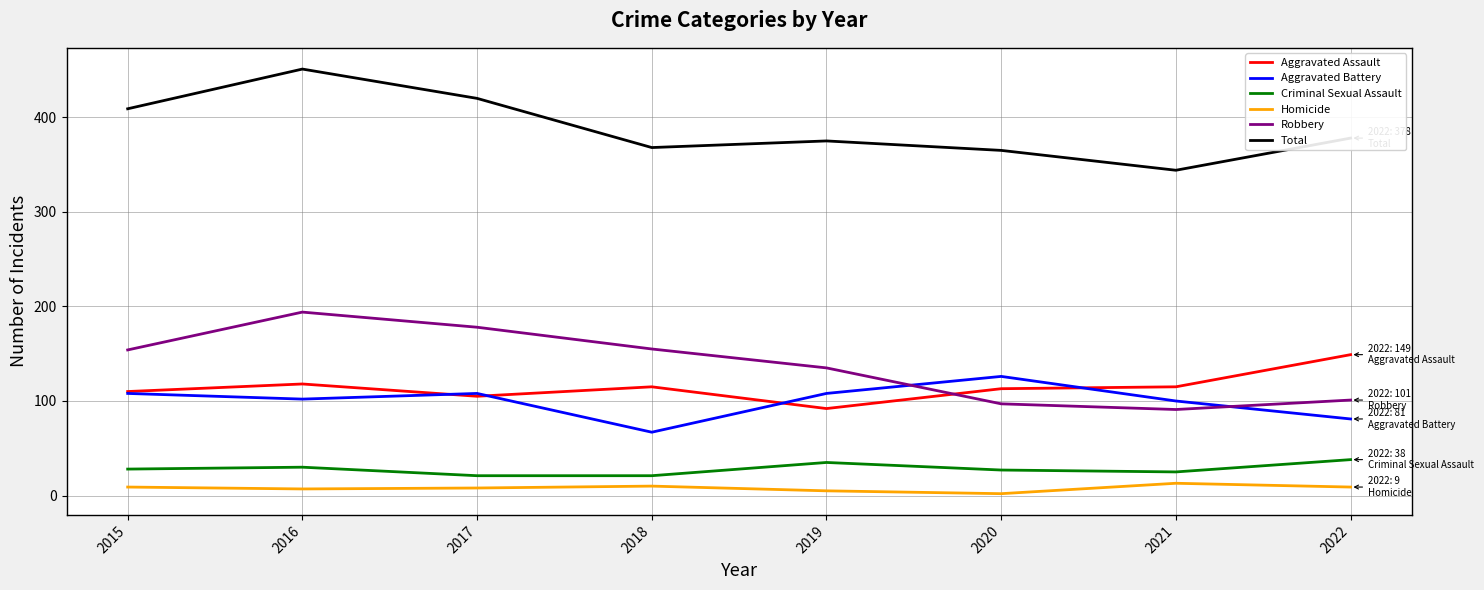

At which label is Total closest to 397?

2015